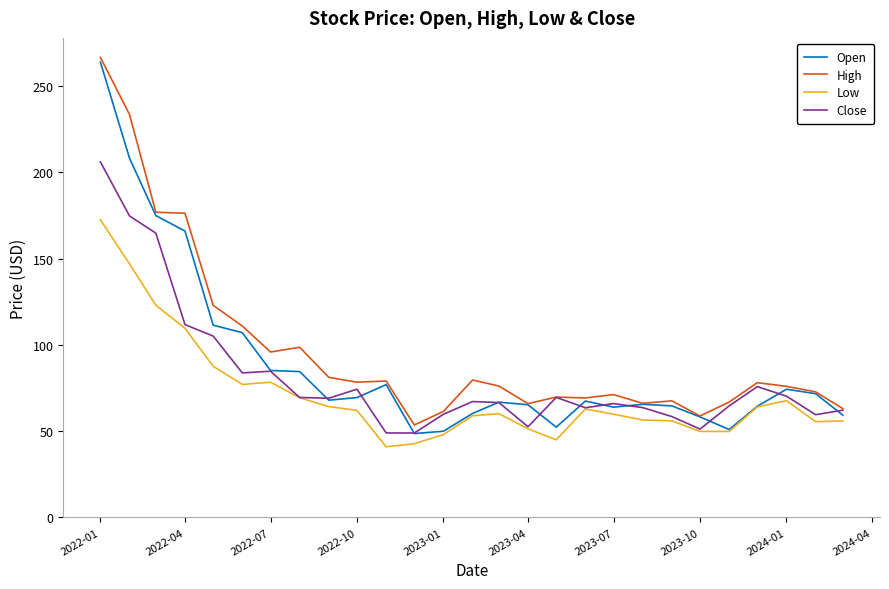

True or false: Low and High cross at least once.

False